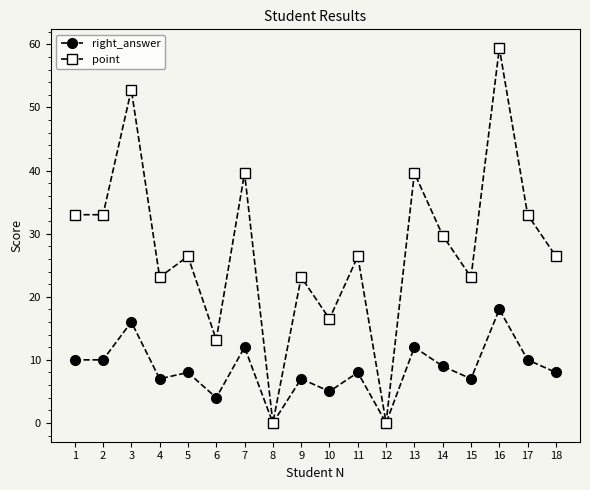

In point, how many points are higher than both neighbors (excluding endpoints)?

7